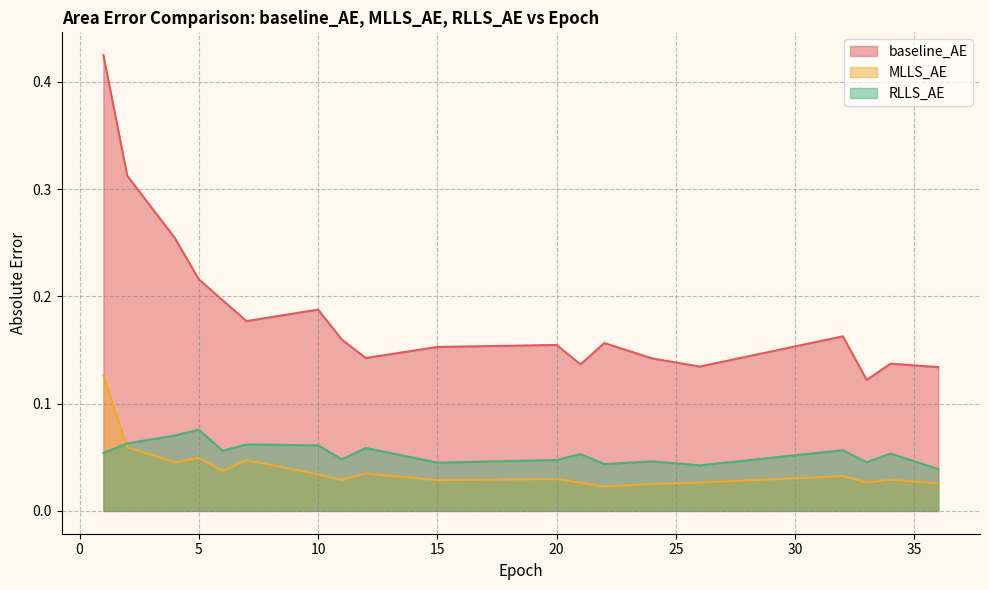

What is the label of the 19th point from the left?

36